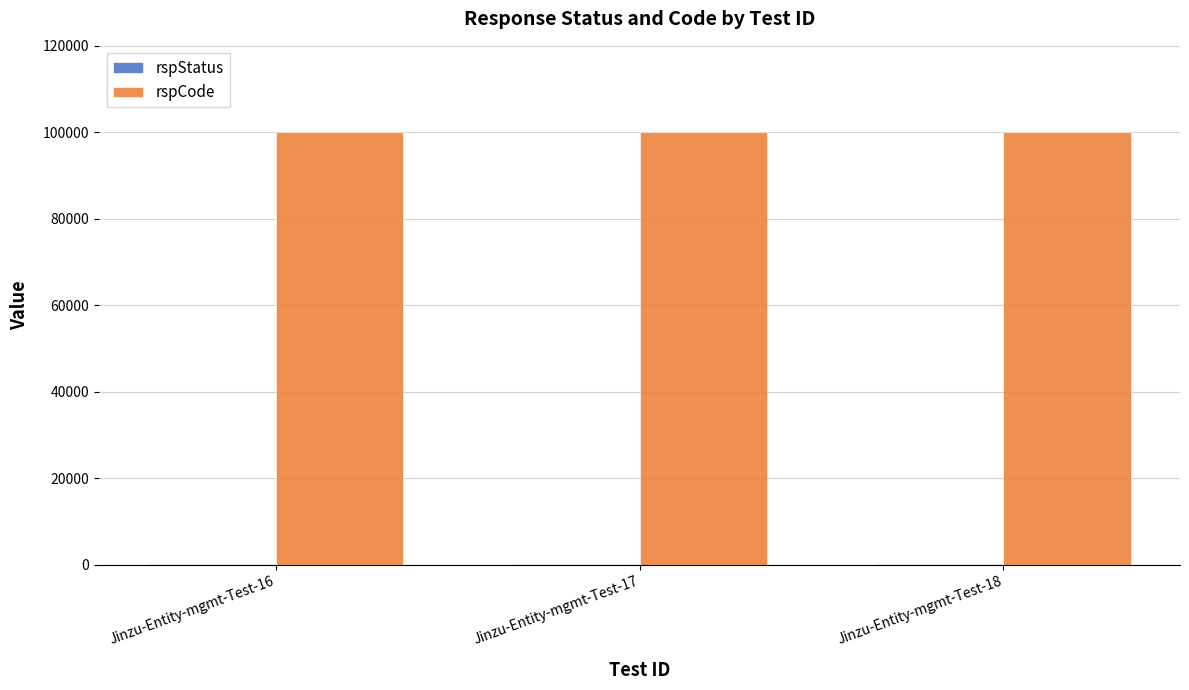

Which series has the largest total across all categories?

rspCode